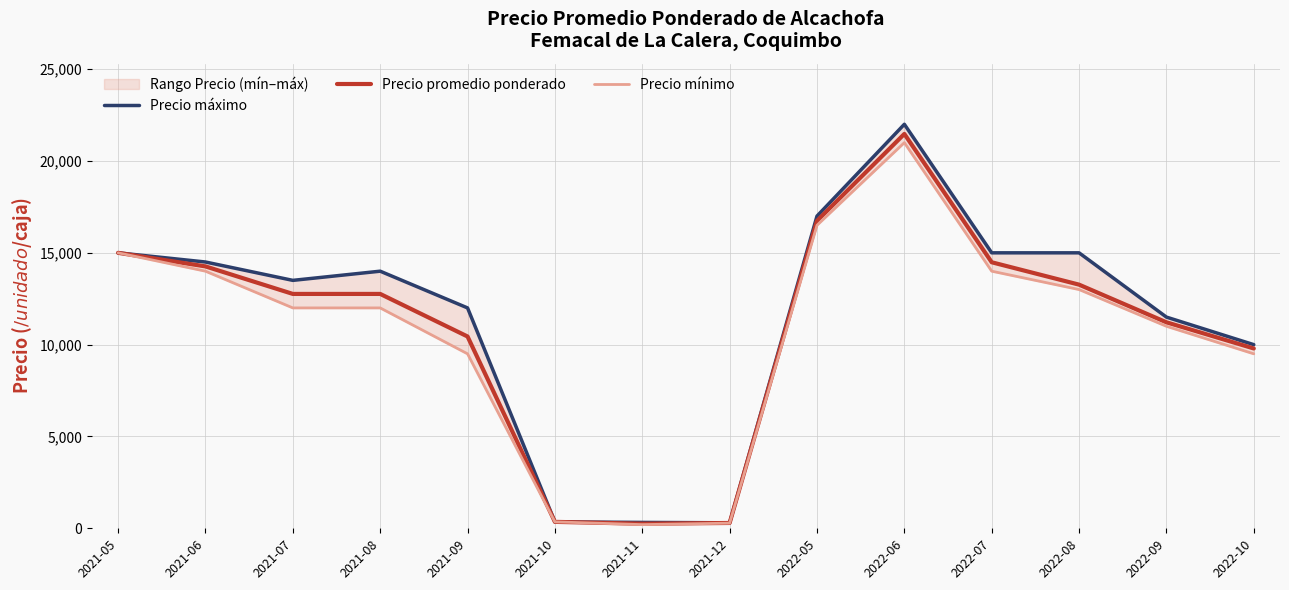

What is the greatest value displayed?

22000